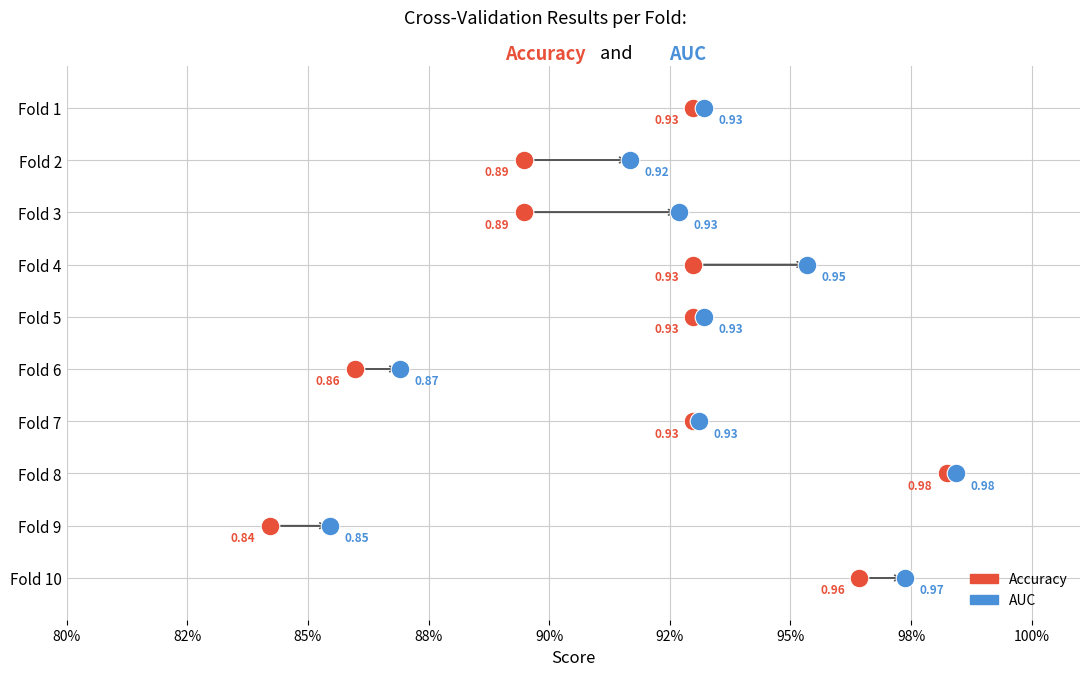

What are all the series names shown in the legend?

Accuracy, AUC